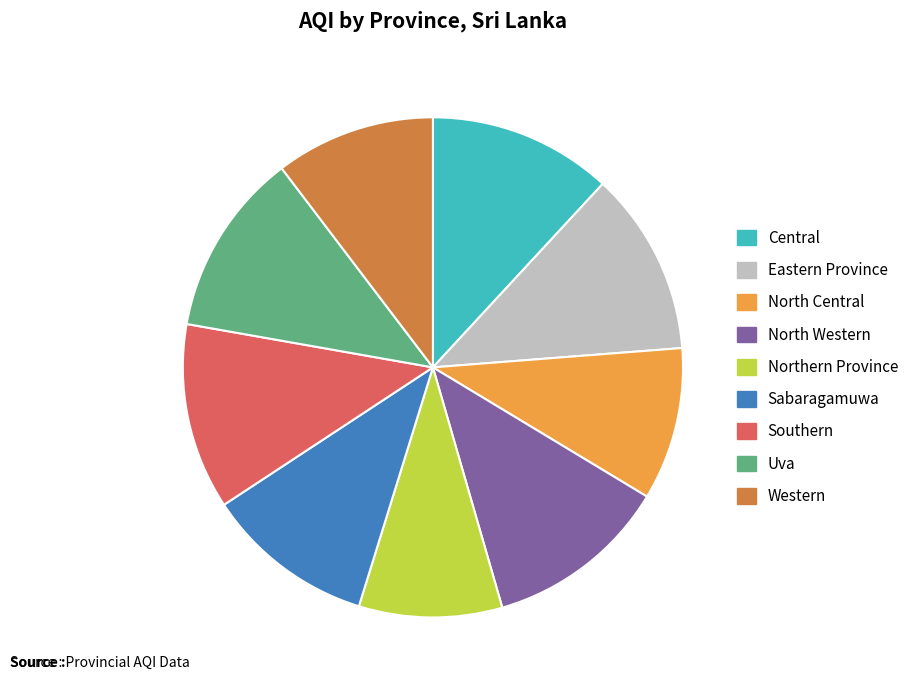

Is there a majority slice in this chart?

No